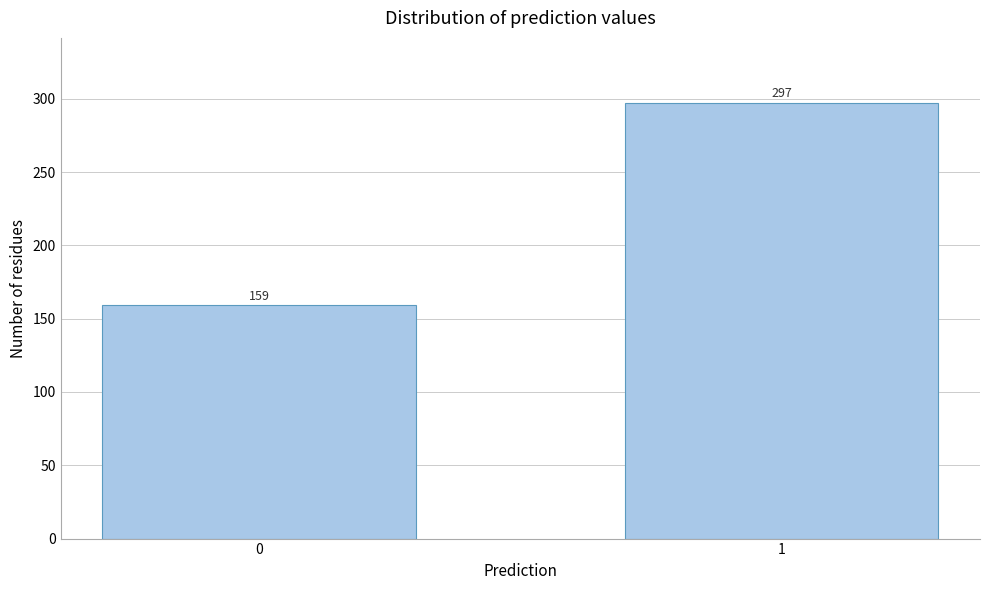

Reading left to right, what are all the values shown in this chart?

0=159	1=297